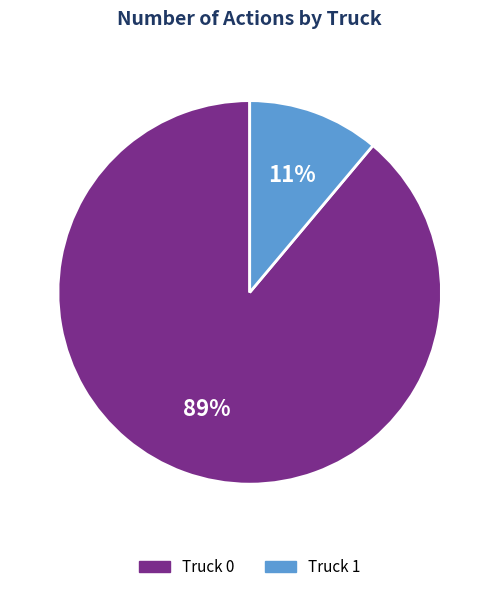

Combined, do Truck 0 and Truck 1 account for over 50%?

Yes